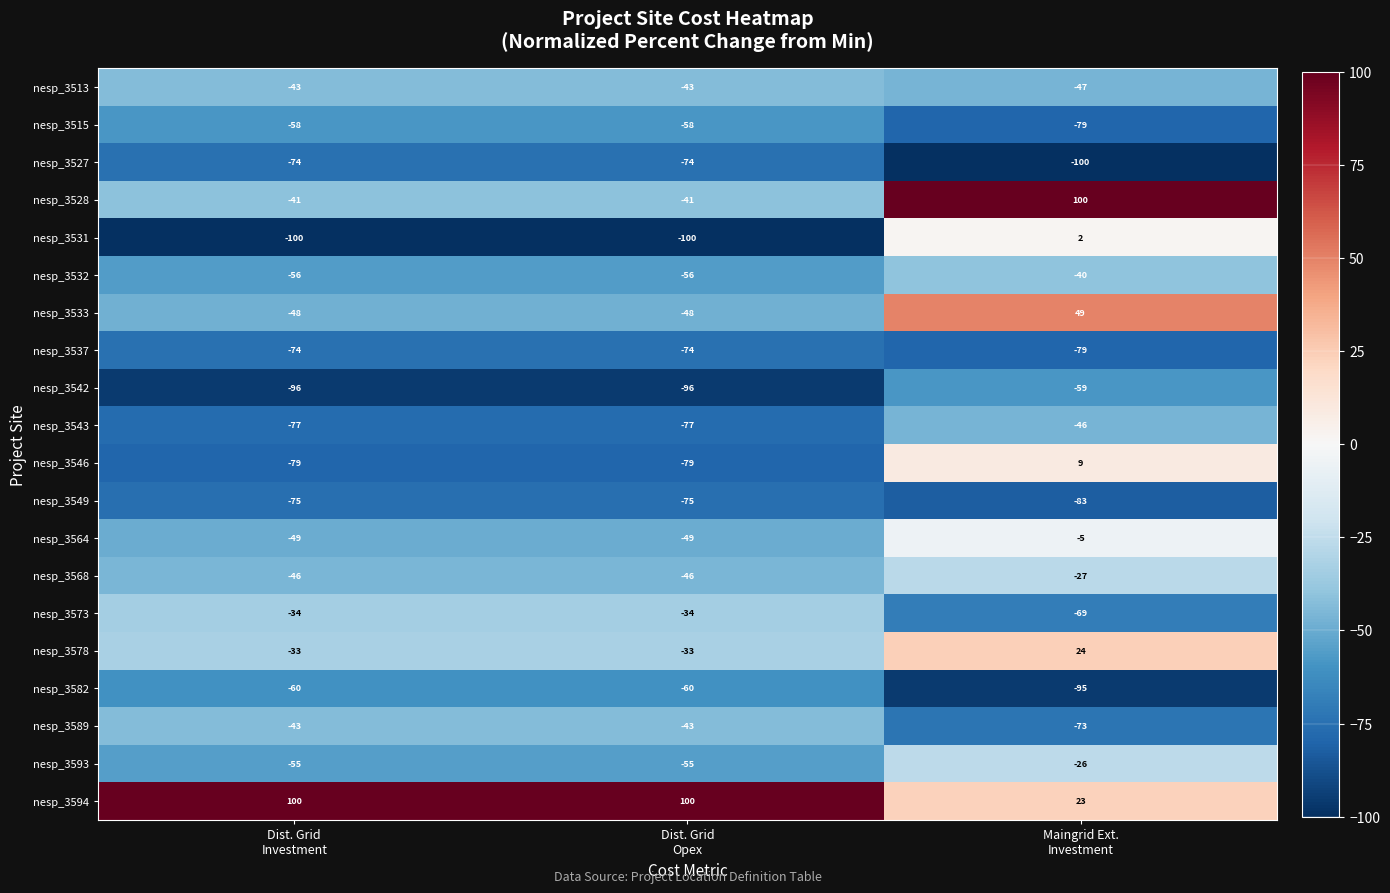

What is the lowest value of the nesp_3568 series?

-46